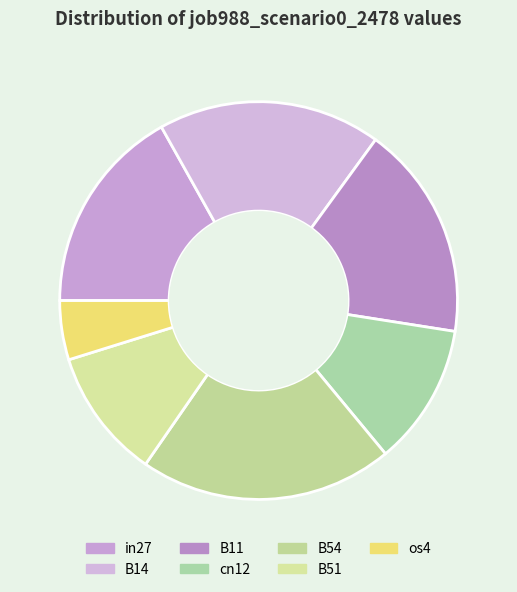

To the nearest percent, what percentage of the pie is B14?

18%